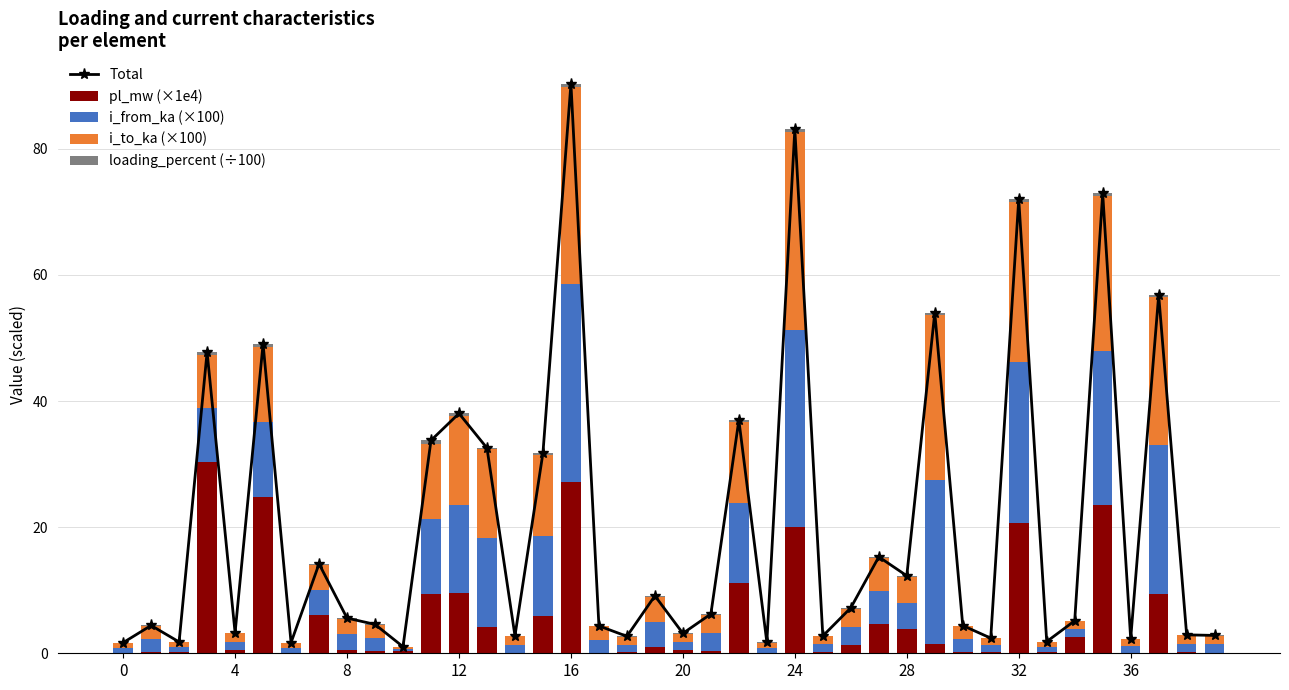

What is the maximum value shown in the chart?

90.3